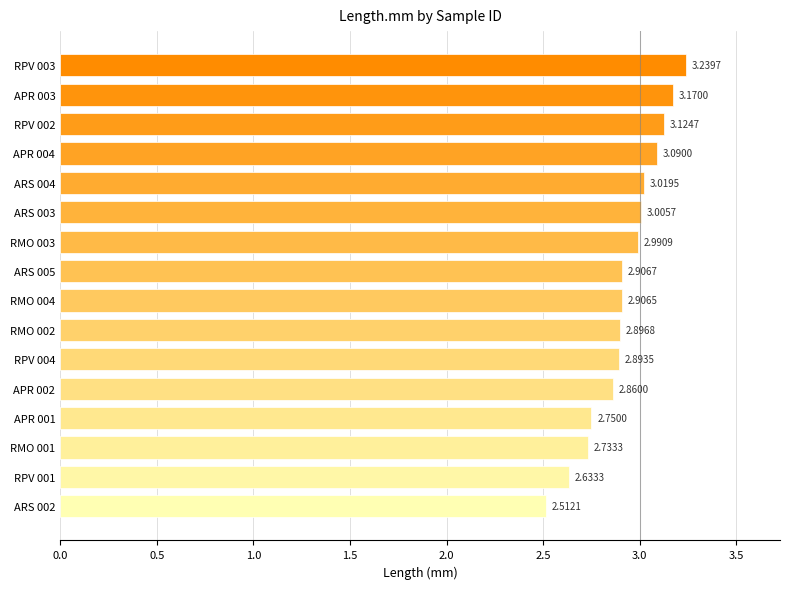

Which category has the highest value across all series?

RPV 003